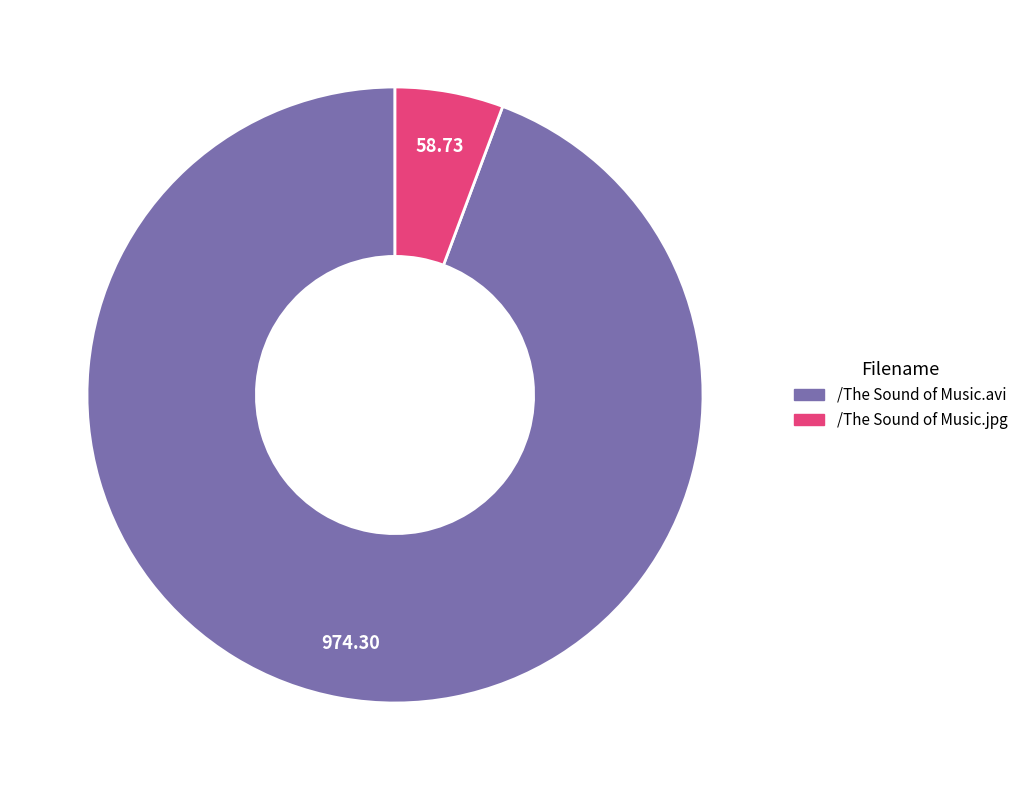

Which category has the biggest portion of the pie?

/The Sound of Music.avi